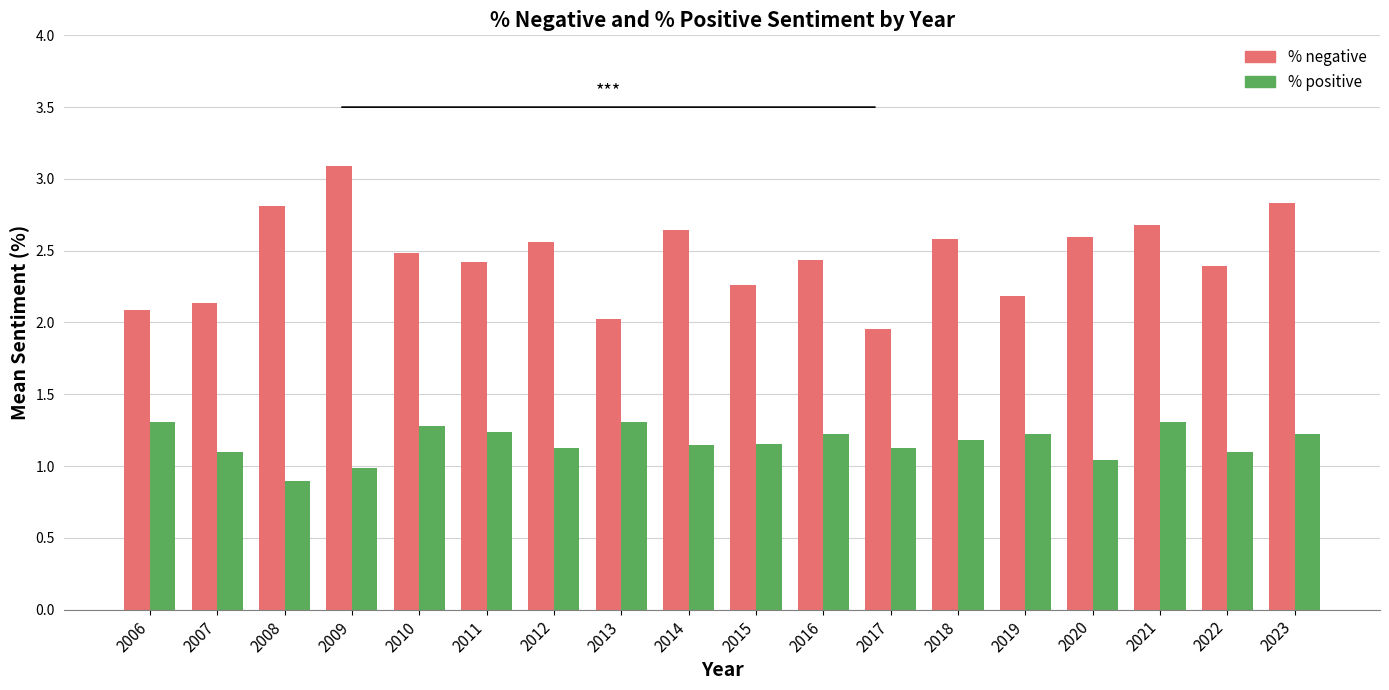

What is the minimum value for % positive?

0.9